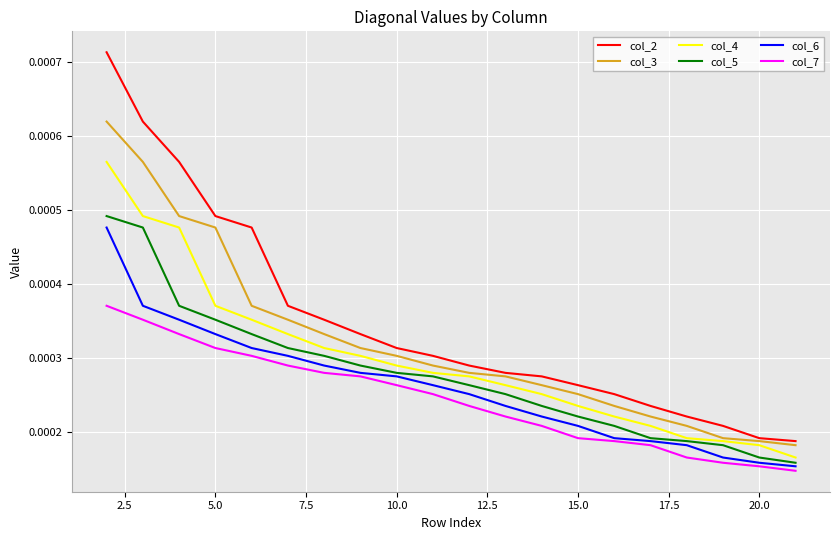

Which series has the widest spread of values?

col_2